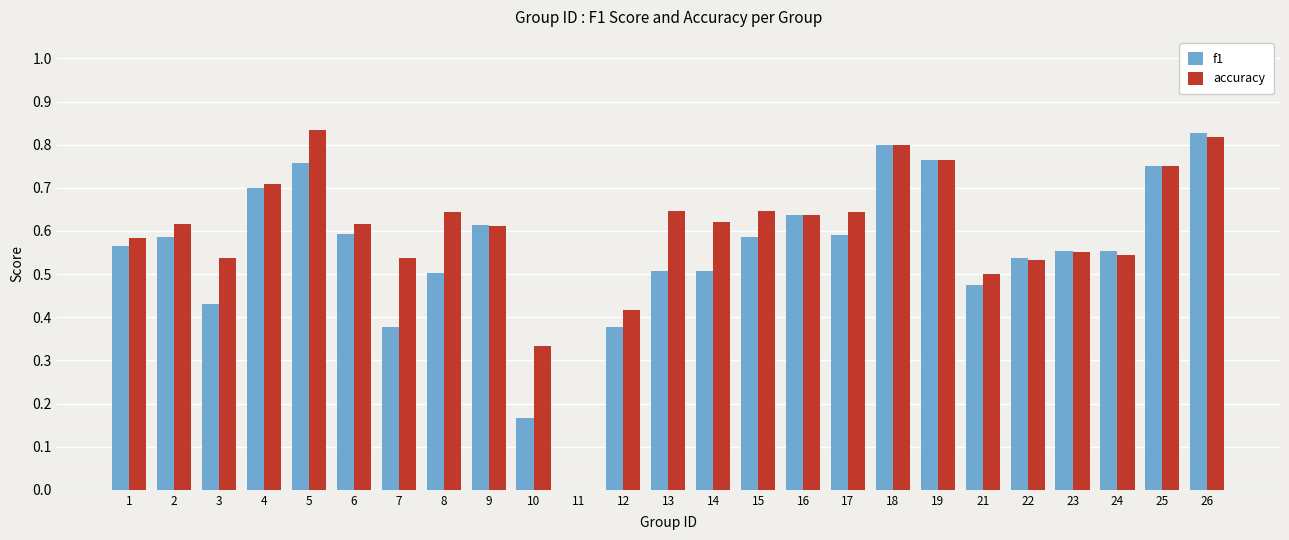

What is the total value across all series at 23?

1.1